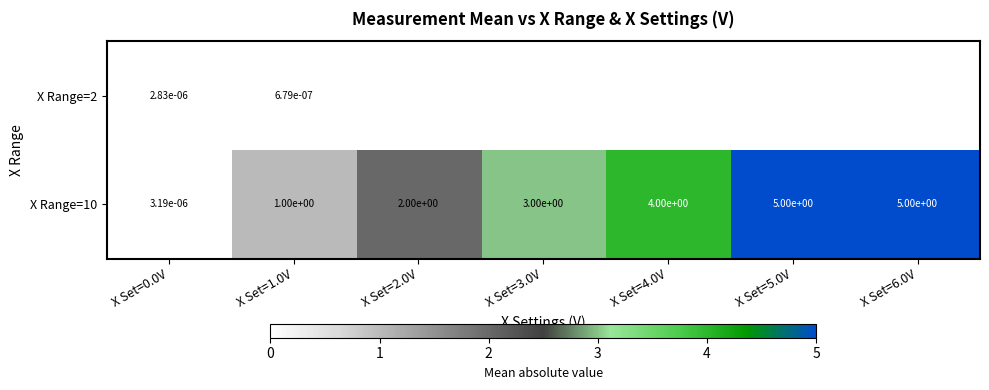

How many data points in row_1 are less than 3?

3